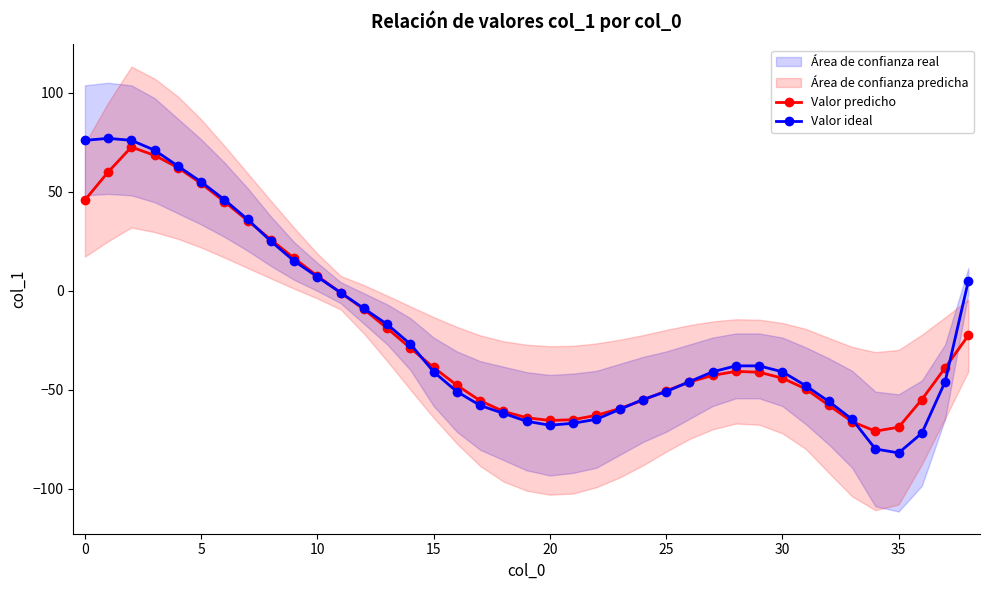

What is the label of the 17th point from the left?

16